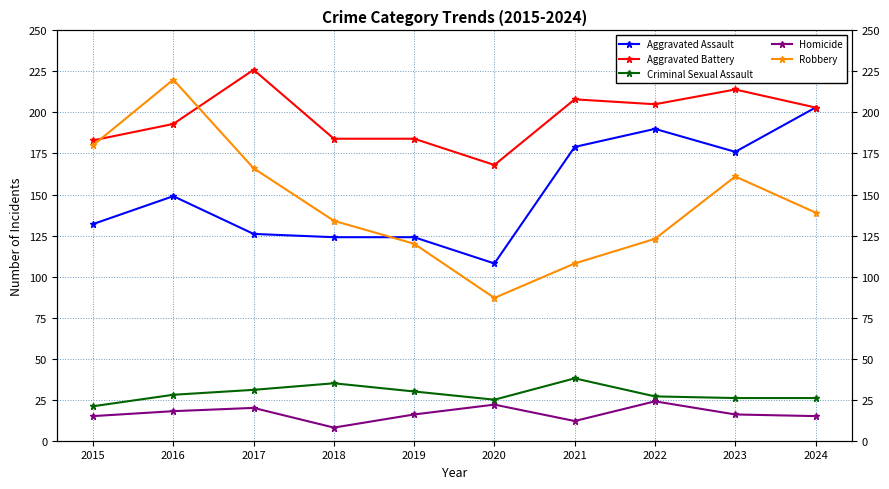

Between 2015 and 2020, which series saw the biggest shift?

Robbery